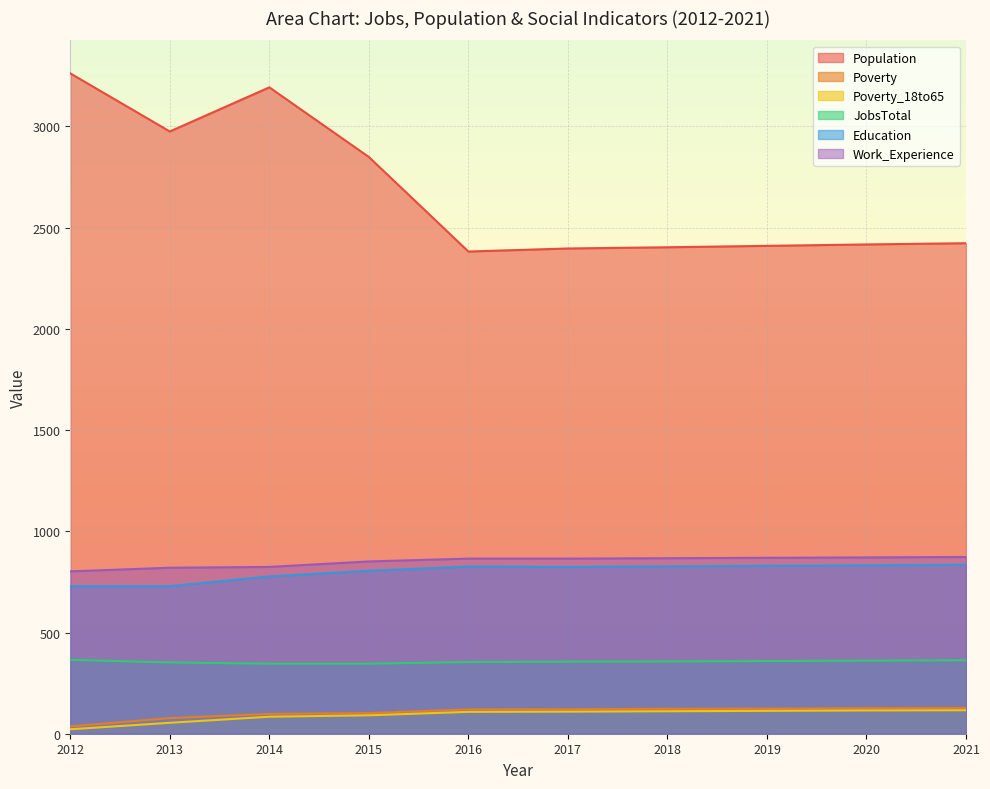

Reading left to right, what are all the values shown in this chart?

Population: 3262	2975	3193	2849	2382	2397	2403	2410	2417	2423
Poverty: 36	77	98	102	120	121	123	124	126	127
Poverty_18to65: 22	54	84	91	108	109	111	113	115	116
JobsTotal: 365	352	346	346	354	356	357	359	361	363
Education: 729	729	777	805	826	824	827	830	832	835
Work_Experience: 802	820	824	851	865	865	867	869	871	873